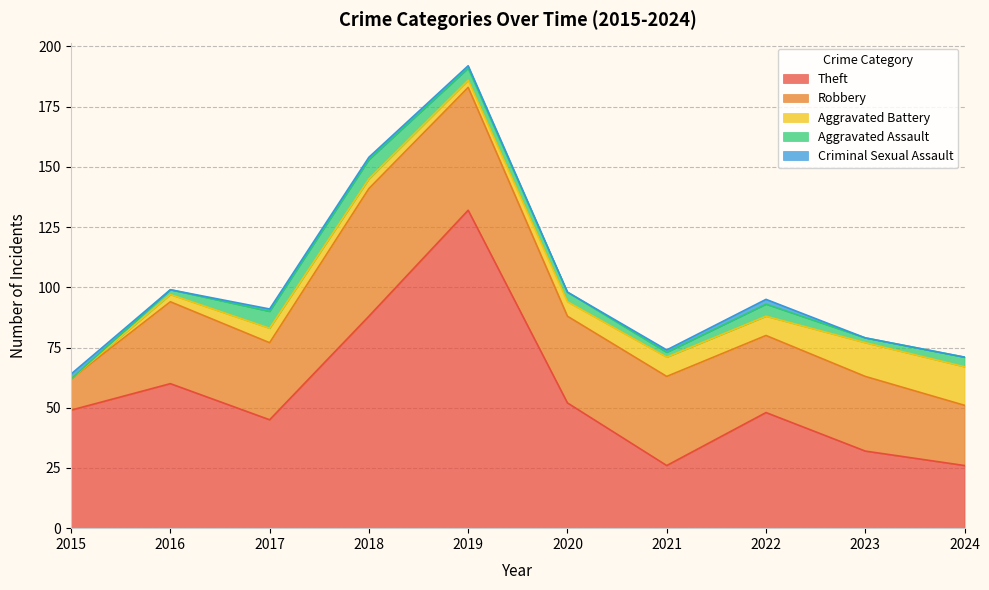

Which series changed the most between 2017 and 2018?

Theft